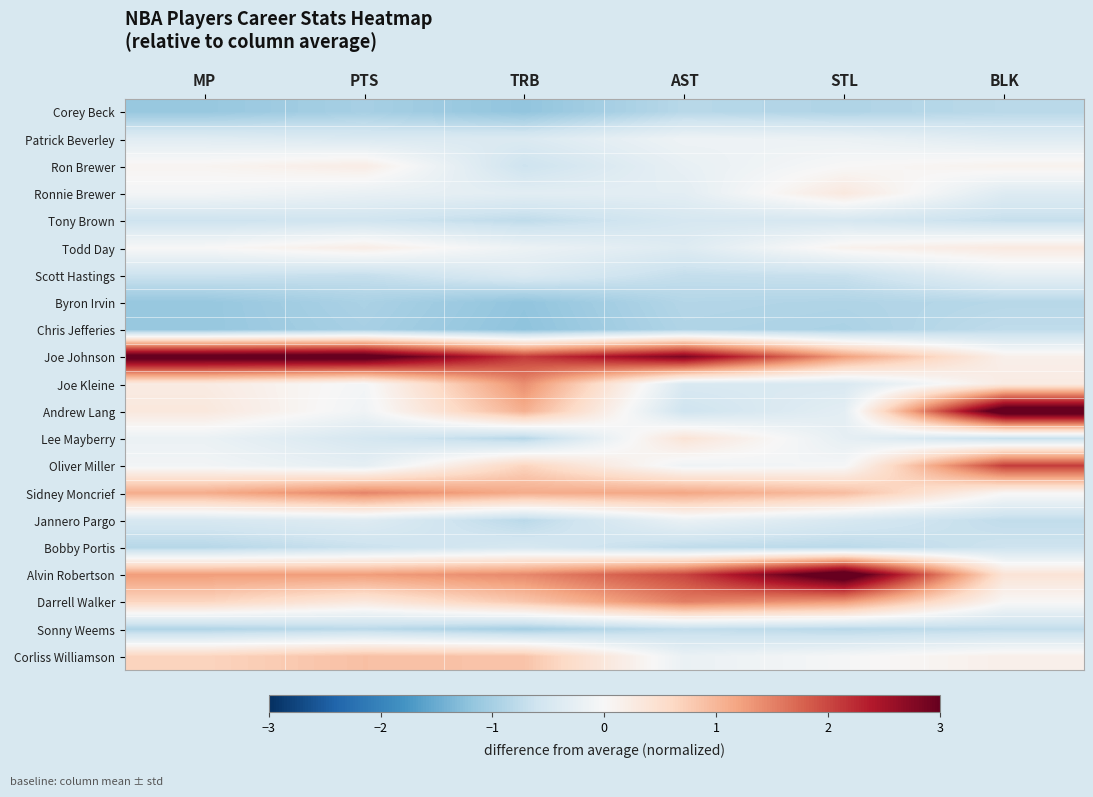

Which series has the largest total across all categories?

Joe Johnson